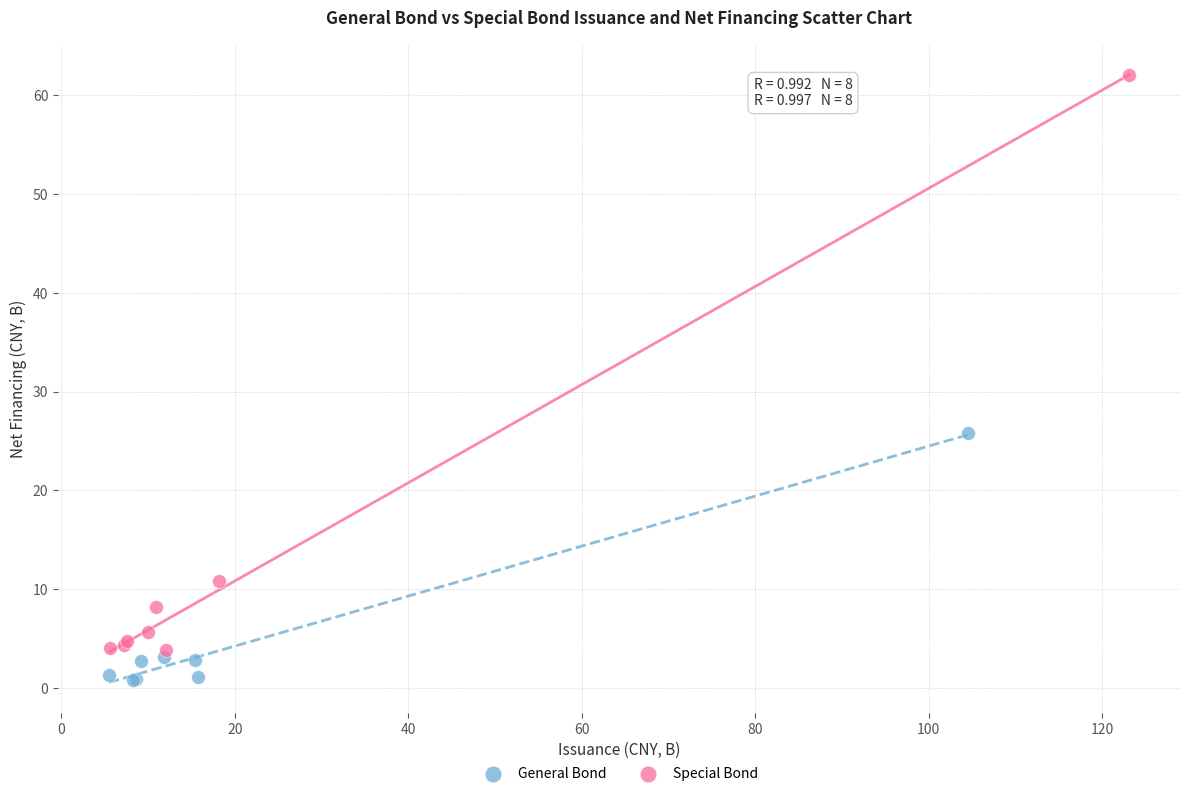

Which series contains the lowest Y value?

General Bond